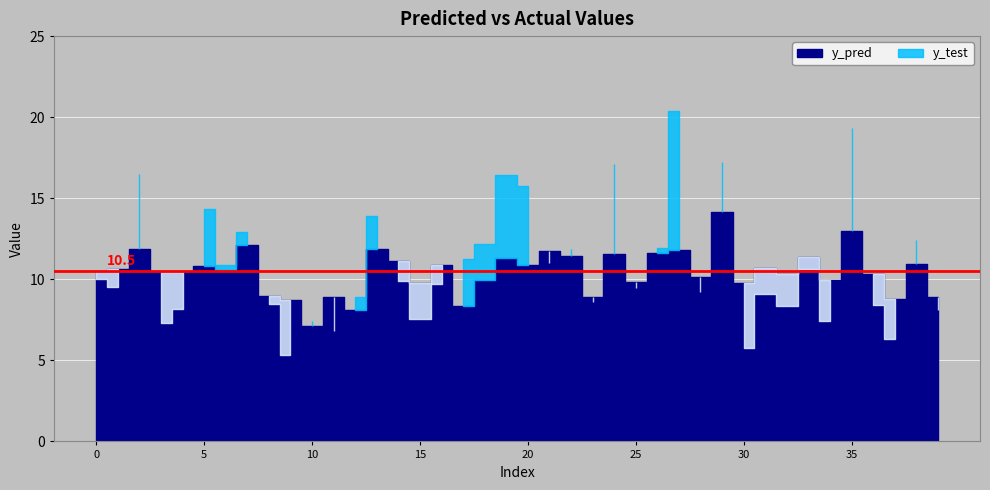

What are all the series names shown in the legend?

y_pred, y_test